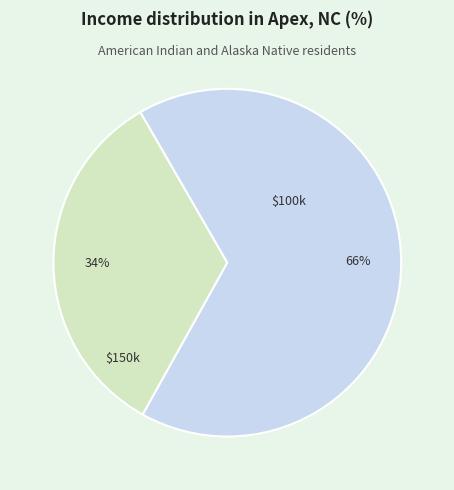

How many segments does this pie chart have?

2